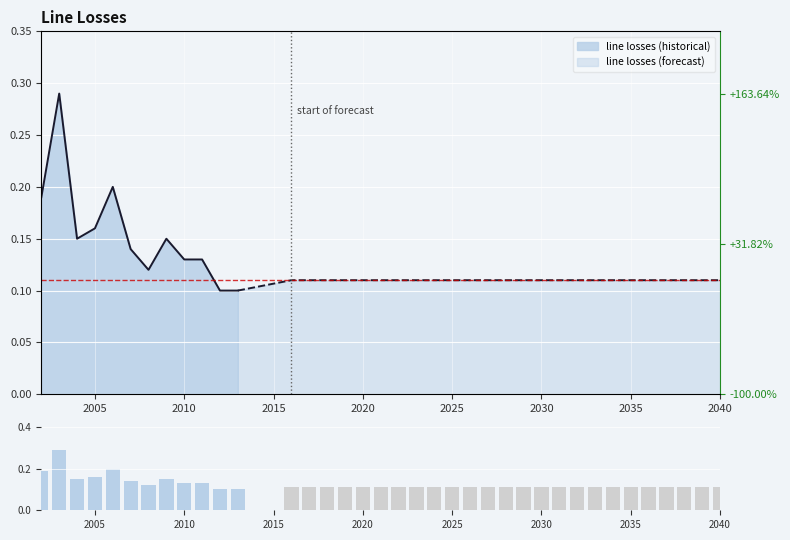

The chart shows a value of 0.1 at 2020. True or false?

False